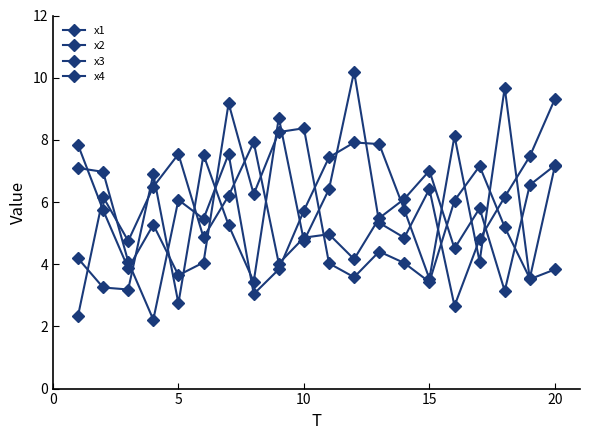

How many distinct data groups are displayed?

4